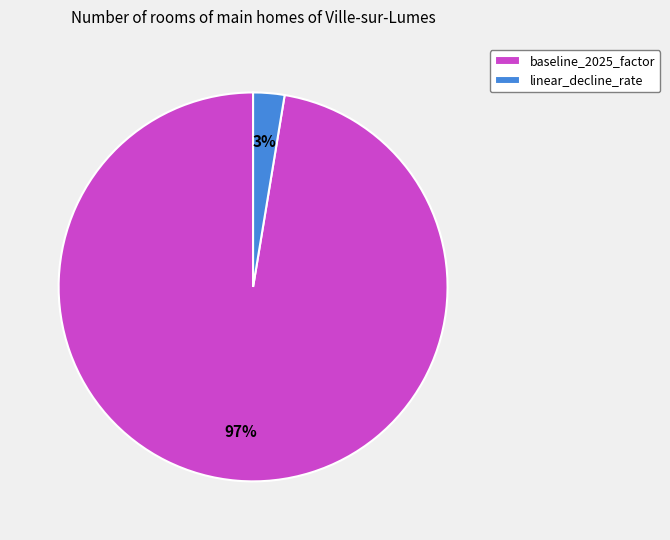

Does linear_decline_rate account for over 50% of the chart?

No